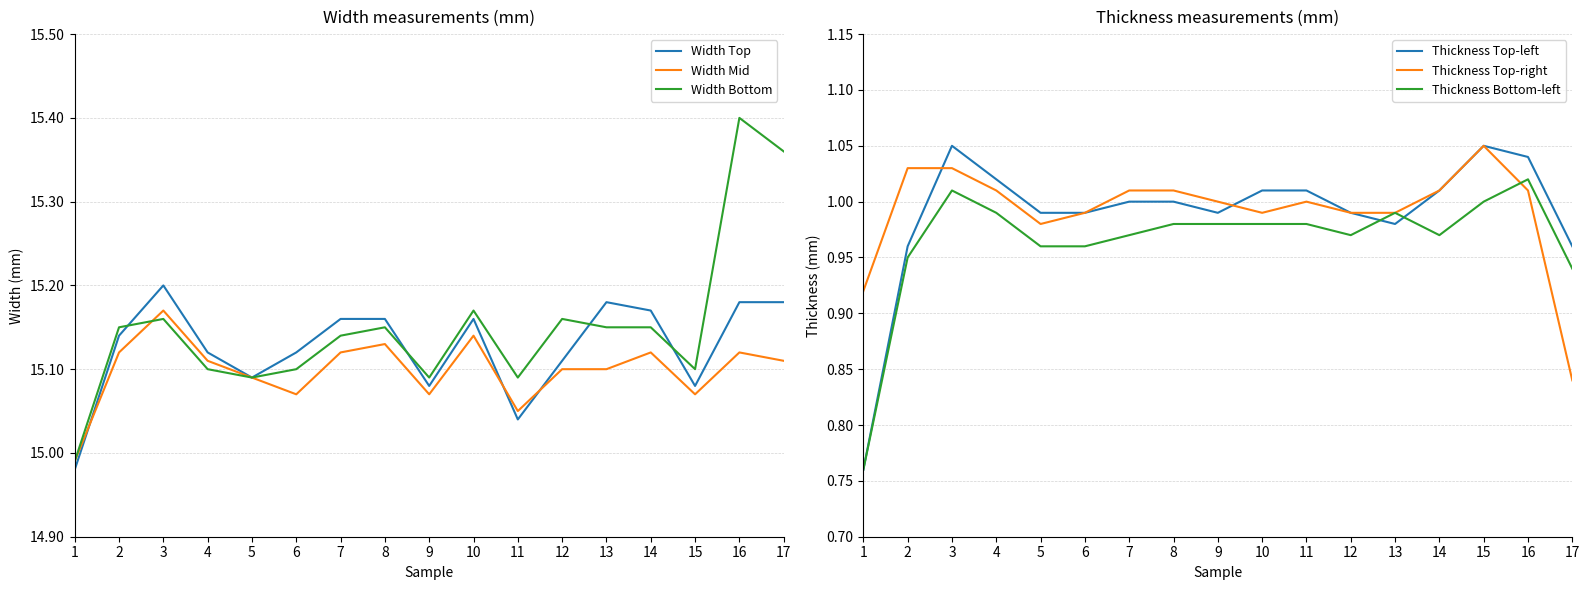

True or false: Thickness Top-right and Width Top intersect in this chart.

False